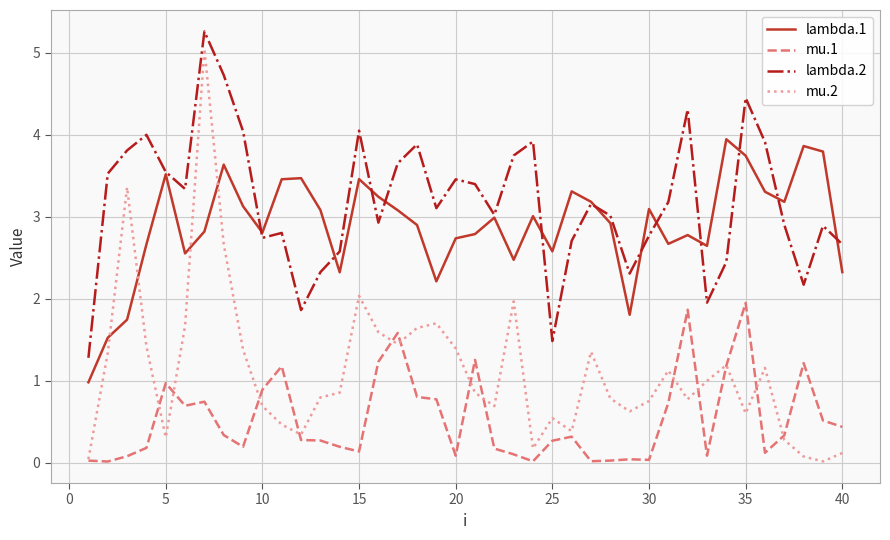

True or false: mu.2 and lambda.2 intersect in this chart.

False